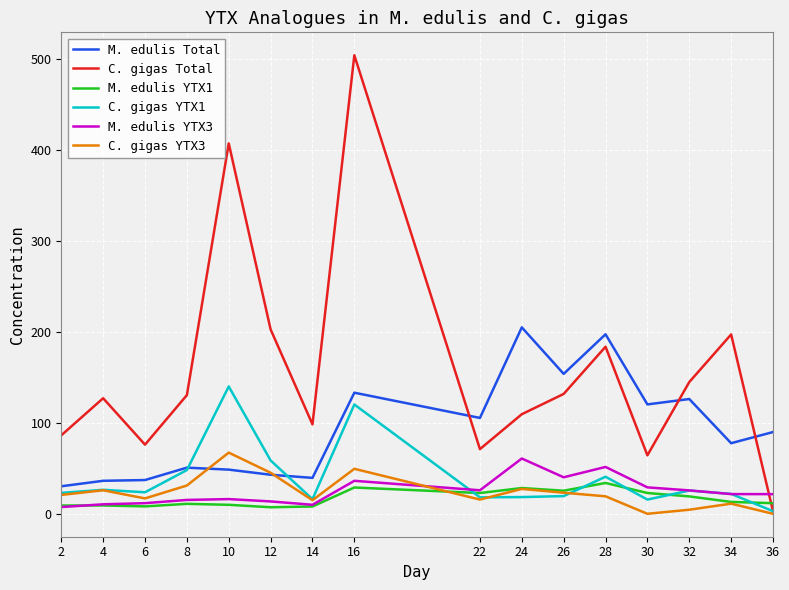

True or false: C. gigas Total has more than 1 interior local peaks.

True